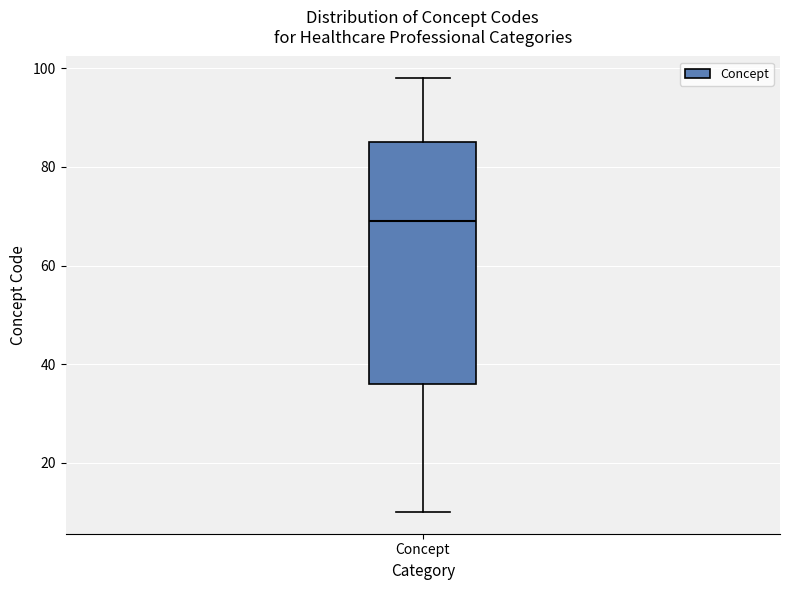

Read this box plot against the y-axis: the position of the median line, the range covered by the box, and the ends of both whiskers. The values are not printed on the chart, so give them approximately, as read against the axis.

median 70, box 36 to 86, whiskers 10 to 98